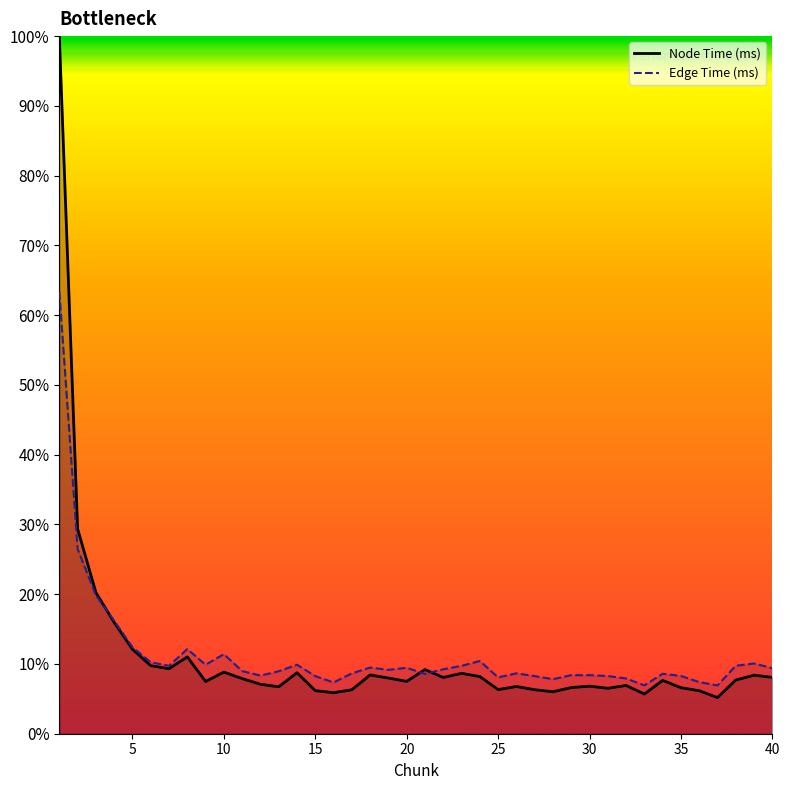

How many data points in Node Time (ms) are less than 7?

16